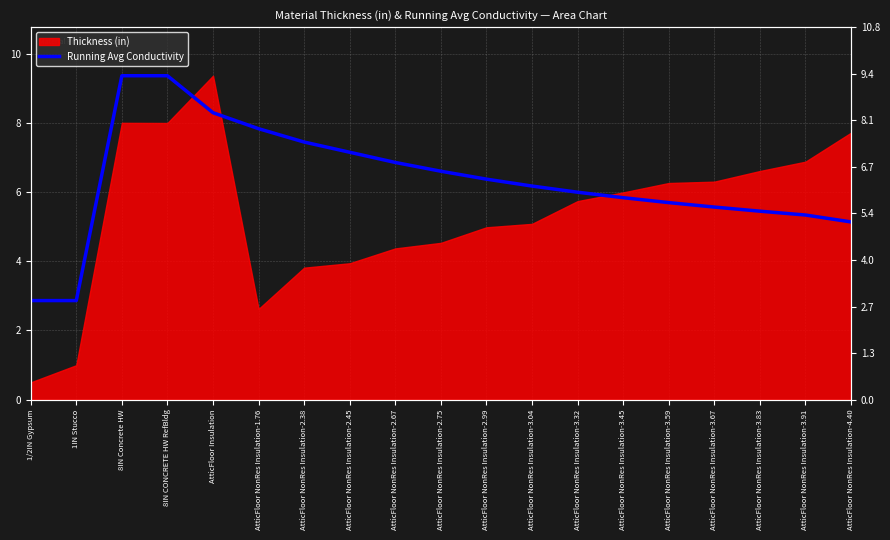

True or false: the data shows 1.6 at AtticFloor NonRes Insulation-3.32.

False